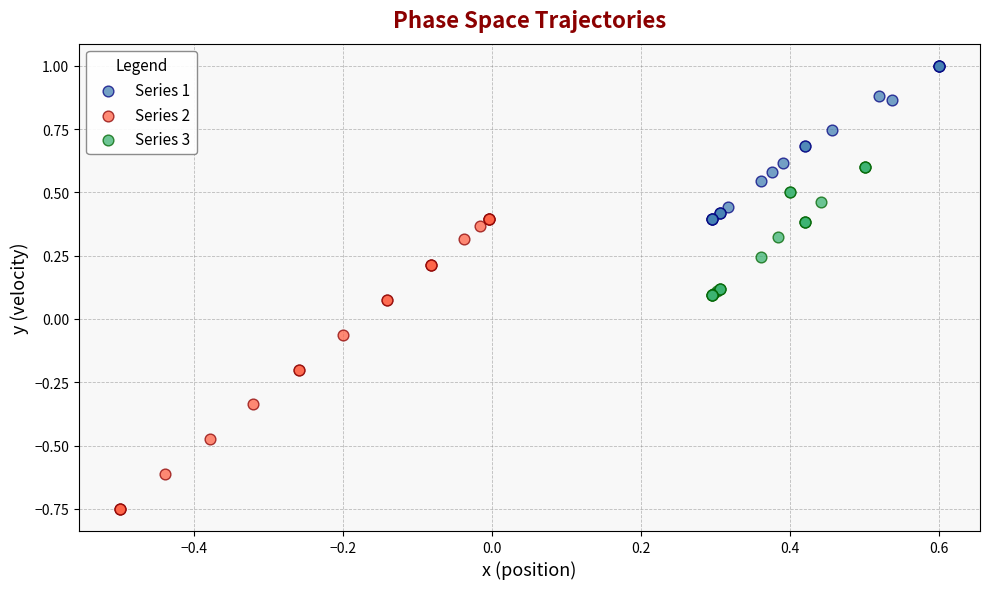

Which series contains the highest Y value?

Series 1